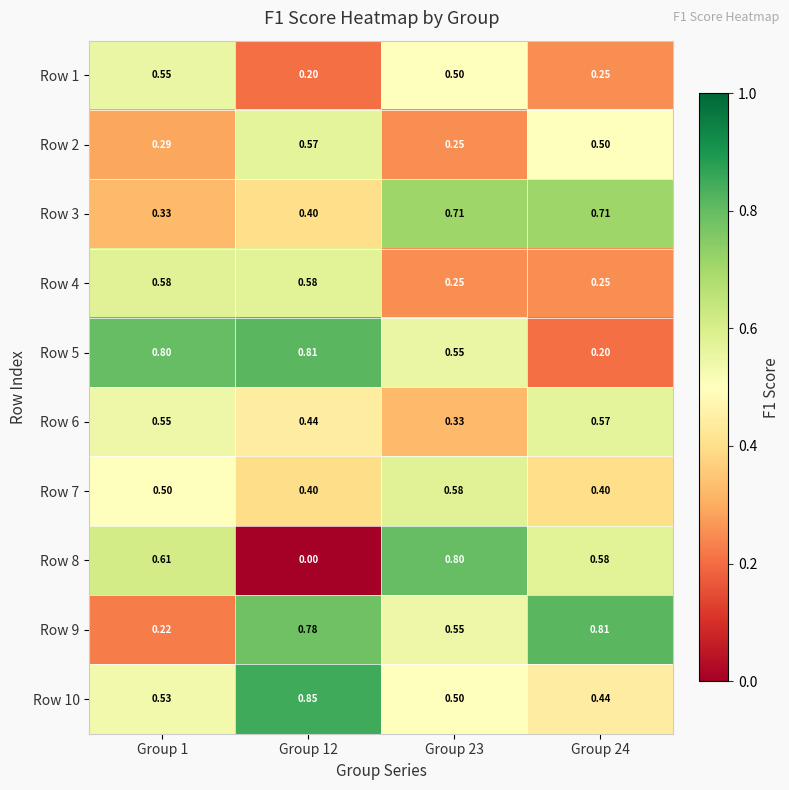

Is the value of Row 4 at Group 1 greater than the value of Row 10 at Group 24?

Yes